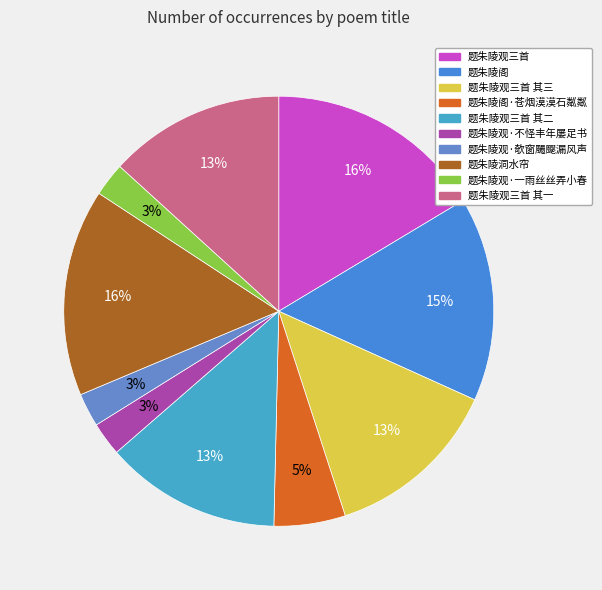

To the nearest percent, what percentage of the pie is 题朱陵观三首 其三?

13%